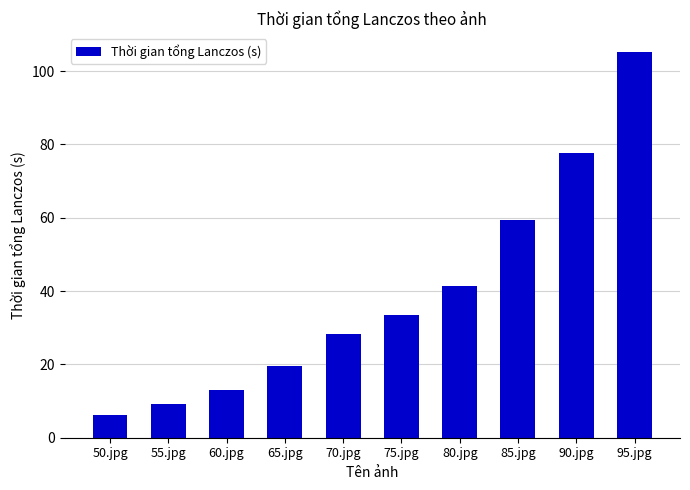

Rank the categories by value from lowest to highest.

50.jpg, 55.jpg, 60.jpg, 65.jpg, 70.jpg, 75.jpg, 80.jpg, 85.jpg, 90.jpg, 95.jpg